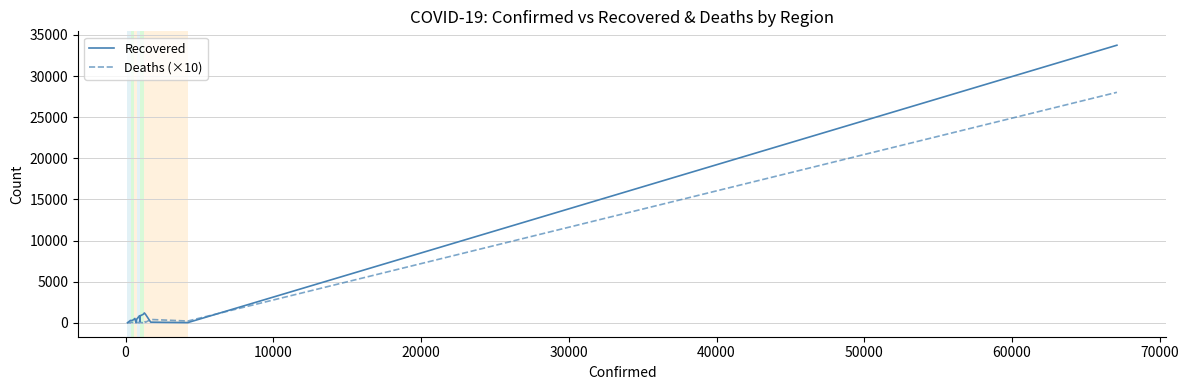

At how many categories does at least one series exceed 1465?

1